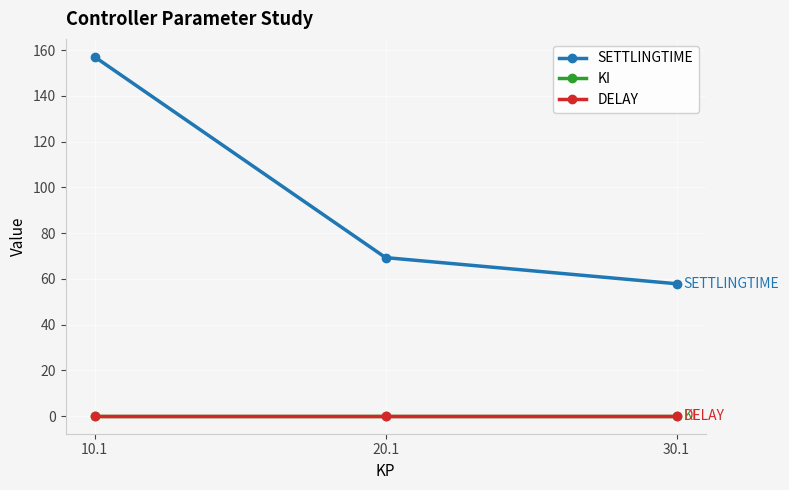

Read the DELAY value at 20.1.

0.1